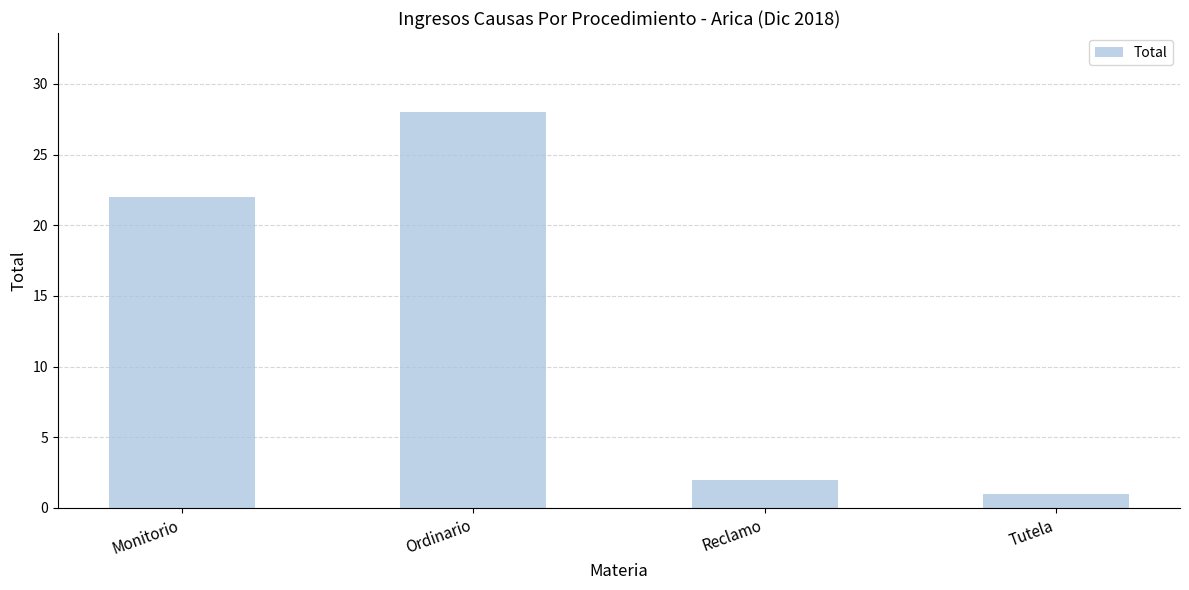

Does the chart contain any negative values?

No